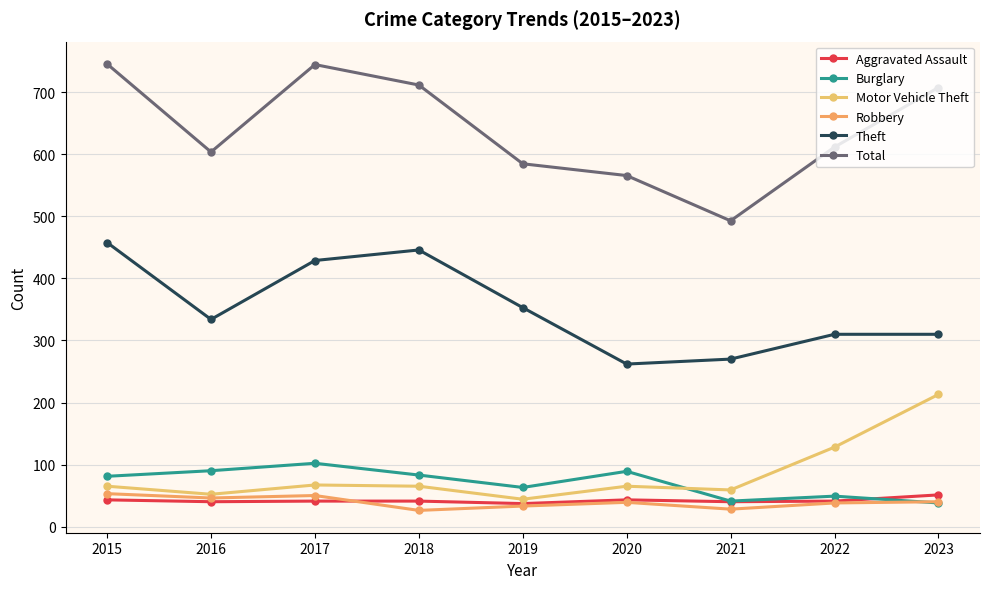

True or false: Theft has a value of 565 at 2017.

False